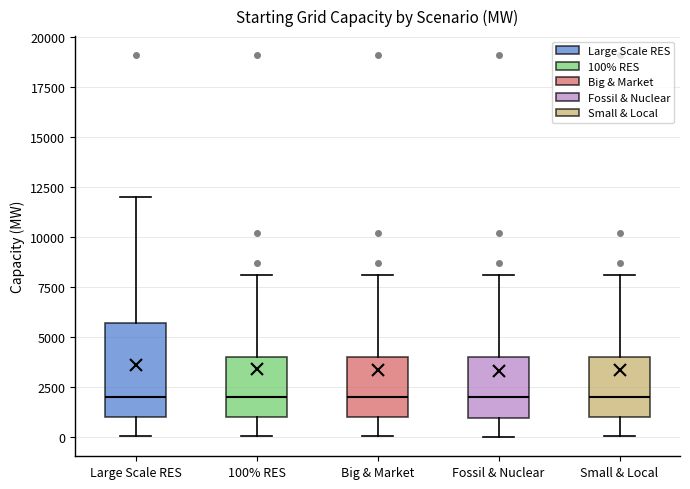

Reading left to right, read every box against the y-axis: the position of its median line, the range the box covers, and the ends of its whiskers. The values are not printed on the chart, so give them approximately, as read against the axis.

Large Scale RES: median 2000, box 1000 to 5500, whiskers 0 to 12000
100% RES: median 2000, box 1000 to 4000, whiskers 0 to 8000
Big & Market: median 2000, box 1000 to 4000, whiskers 0 to 8000
Fossil & Nuclear: median 2000, box 1000 to 4000, whiskers 0 to 8000
Small & Local: median 2000, box 1000 to 4000, whiskers 0 to 8000